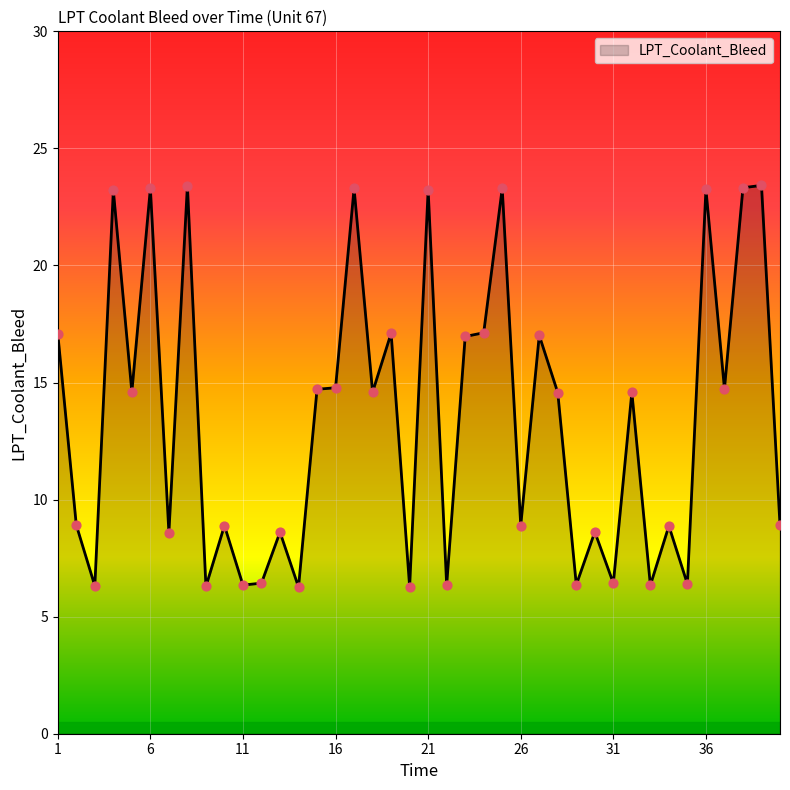

What is the smallest value displayed?

6.3